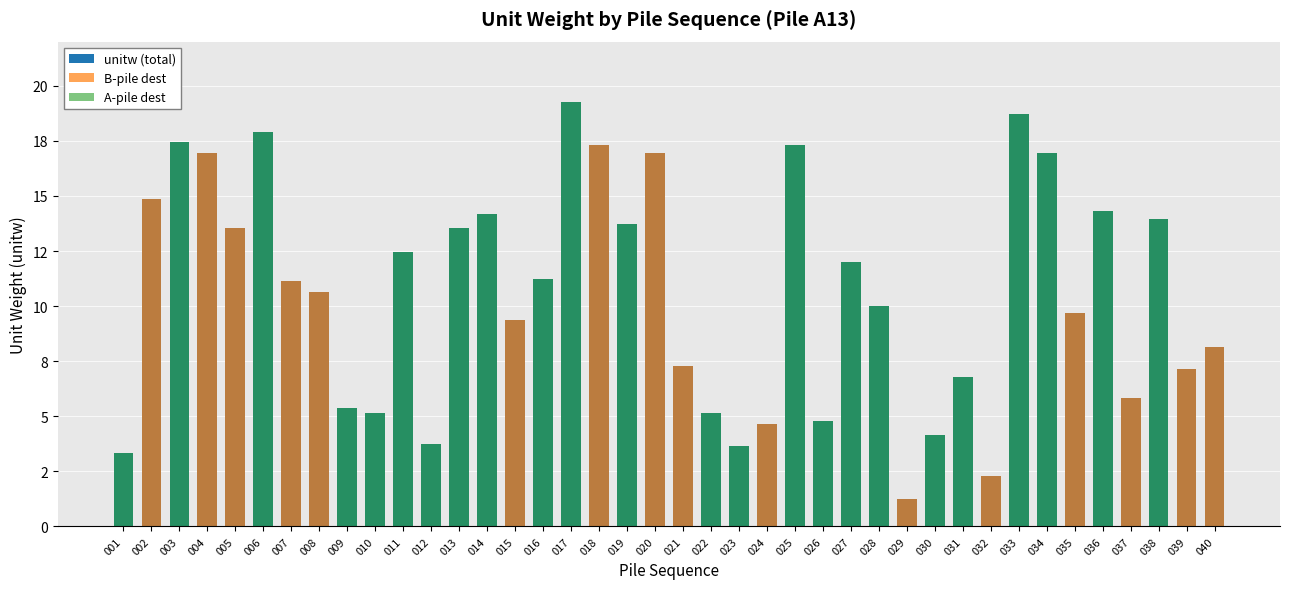

Reading left to right, what are all the values shown in this chart?

unitw (total): 001=3.4	002=14.9	003=17.4	004=17.0	005=13.5	006=17.9	007=11.2	008=10.6	009=5.4	010=5.1	011=12.4	012=3.7	013=13.5	014=14.2	015=9.4	016=11.2	017=19.3	018=17.3	019=13.7	020=17.0	021=7.3	022=5.1	023=3.7	024=4.7	025=17.3	026=4.8	027=12.0	028=10.0	029=1.3	030=4.1	031=6.8	032=2.3	033=18.7	034=17.0	035=9.7	036=14.3	037=5.8	038=13.9	039=7.2	040=8.2
B-pile dest: 001=0.0	002=14.9	003=0.0	004=17.0	005=13.5	006=0.0	007=11.2	008=10.6	009=0.0	010=0.0	011=0.0	012=0.0	013=0.0	014=0.0	015=9.4	016=0.0	017=0.0	018=17.3	019=0.0	020=17.0	021=7.3	022=0.0	023=0.0	024=4.7	025=0.0	026=0.0	027=0.0	028=0.0	029=1.3	030=0.0	031=0.0	032=2.3	033=0.0	034=0.0	035=9.7	036=0.0	037=5.8	038=0.0	039=7.2	040=8.2
A-pile dest: 001=3.4	002=0.0	003=17.4	004=0.0	005=0.0	006=17.9	007=0.0	008=0.0	009=5.4	010=5.1	011=12.4	012=3.7	013=13.5	014=14.2	015=0.0	016=11.2	017=19.3	018=0.0	019=13.7	020=0.0	021=0.0	022=5.1	023=3.7	024=0.0	025=17.3	026=4.8	027=12.0	028=10.0	029=0.0	030=4.1	031=6.8	032=0.0	033=18.7	034=17.0	035=0.0	036=14.3	037=0.0	038=13.9	039=0.0	040=0.0